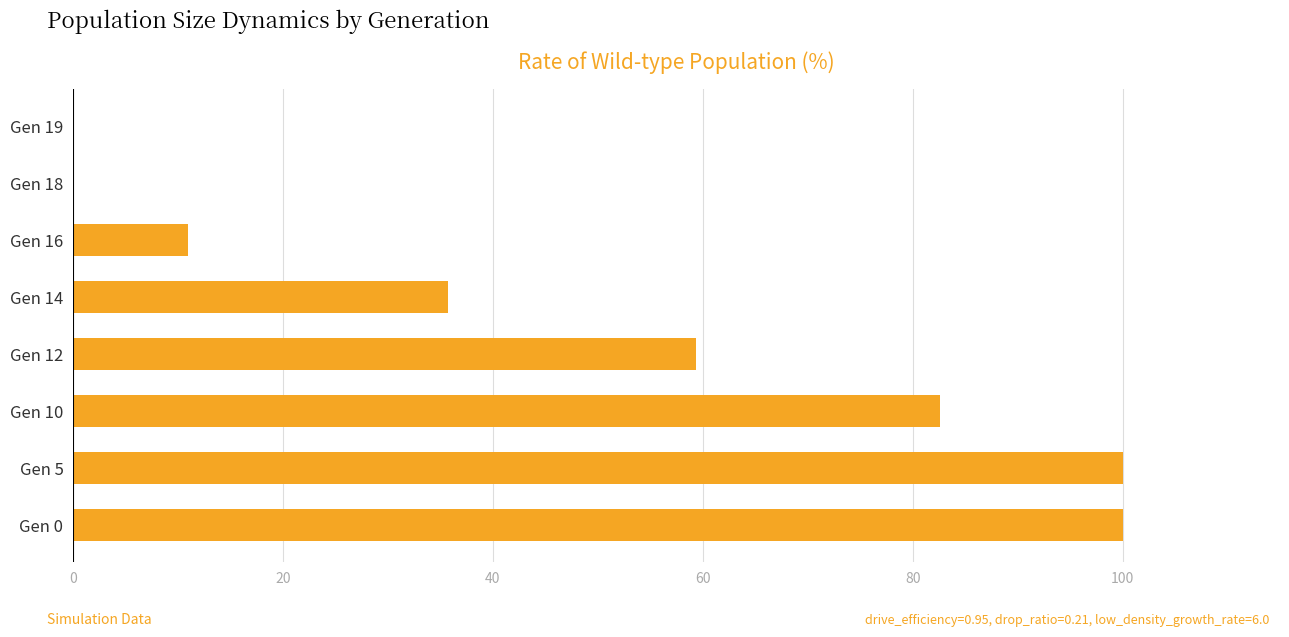

What is the average value?

48.6